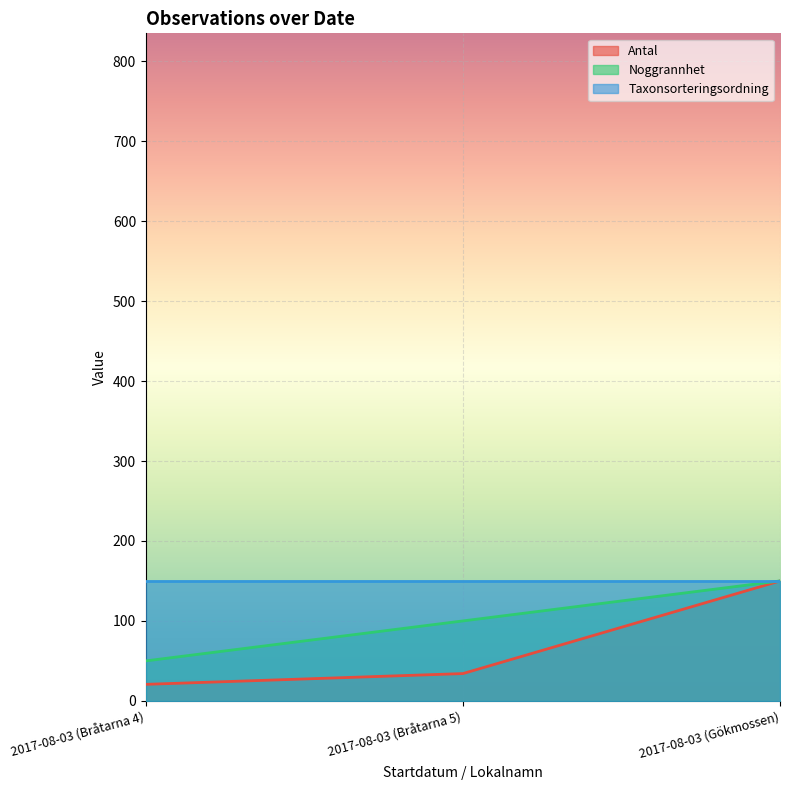

Read the Noggrannhet value at 2017-08-03 (Bråtarna 5).

100.0